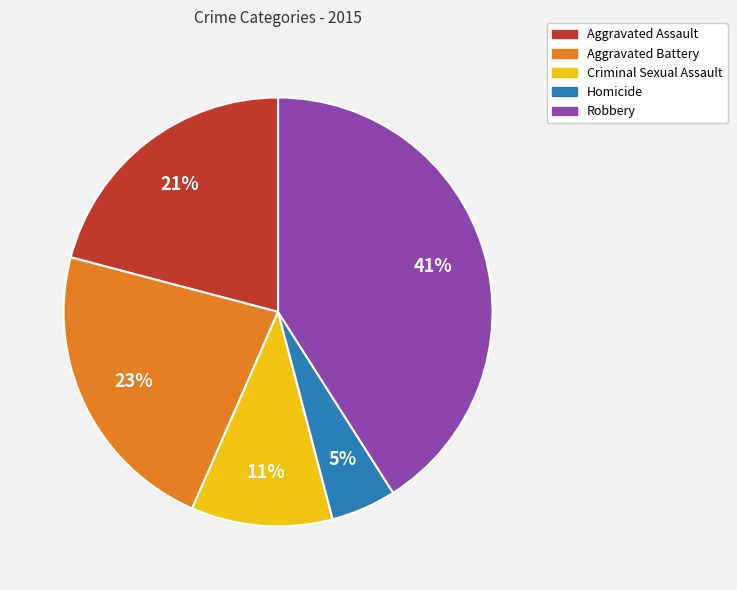

To the nearest percent, what is the difference between the largest and smallest slice percentages?

36%